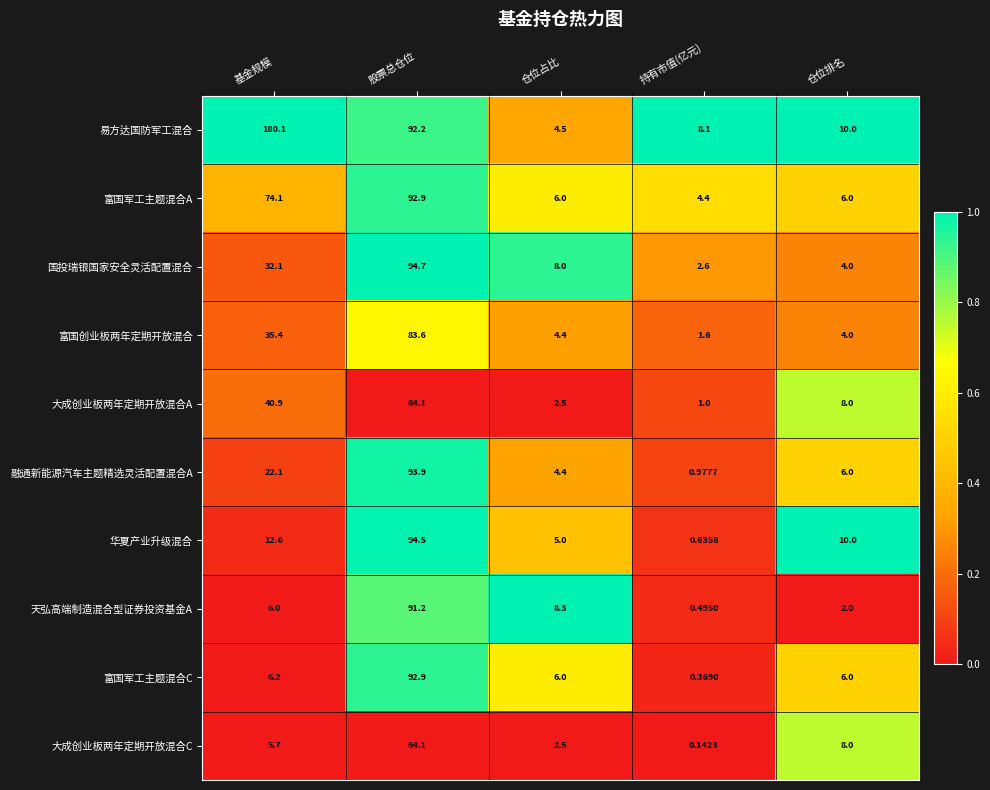

Which series changed the most between 基金规模 and 仓位占比?

易方达国防军工混合